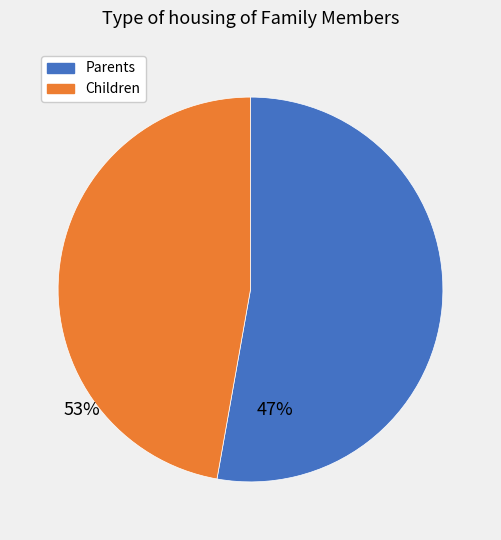

Is there a majority slice in this chart?

Yes